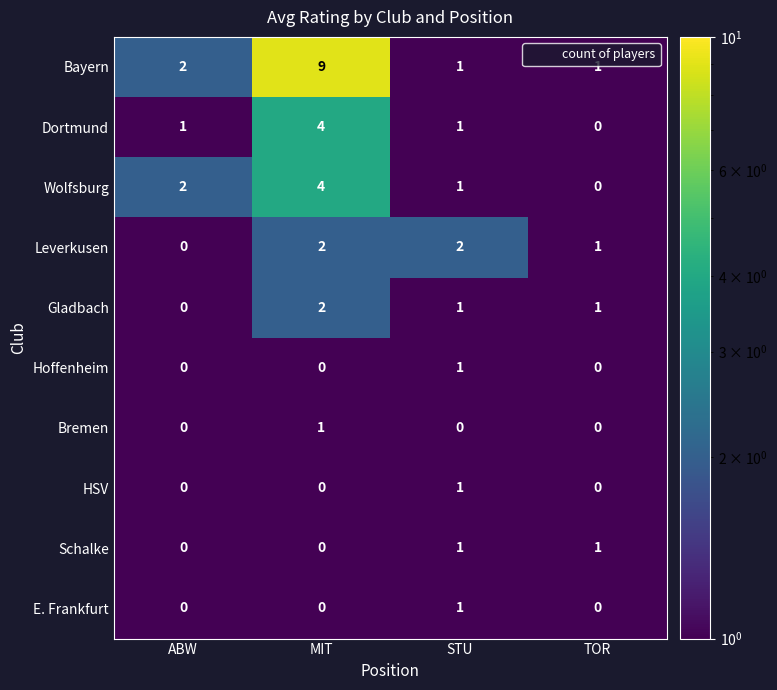

The Leverkusen series shows 1 at MIT. True or false?

False